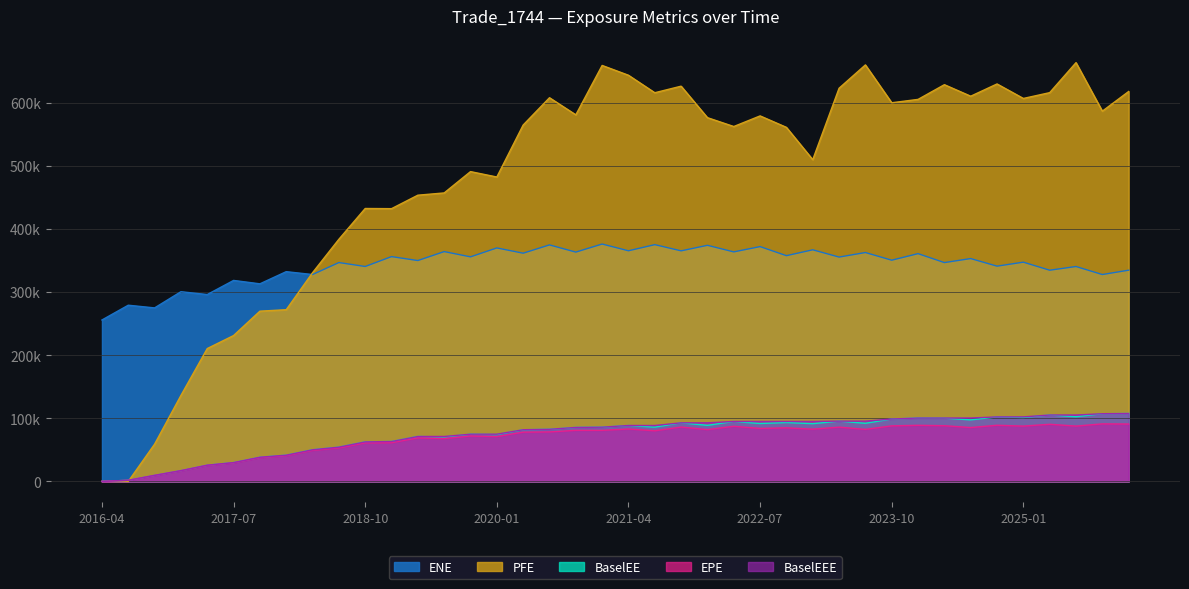

Does the chart display data point markers on the line(s)?

No